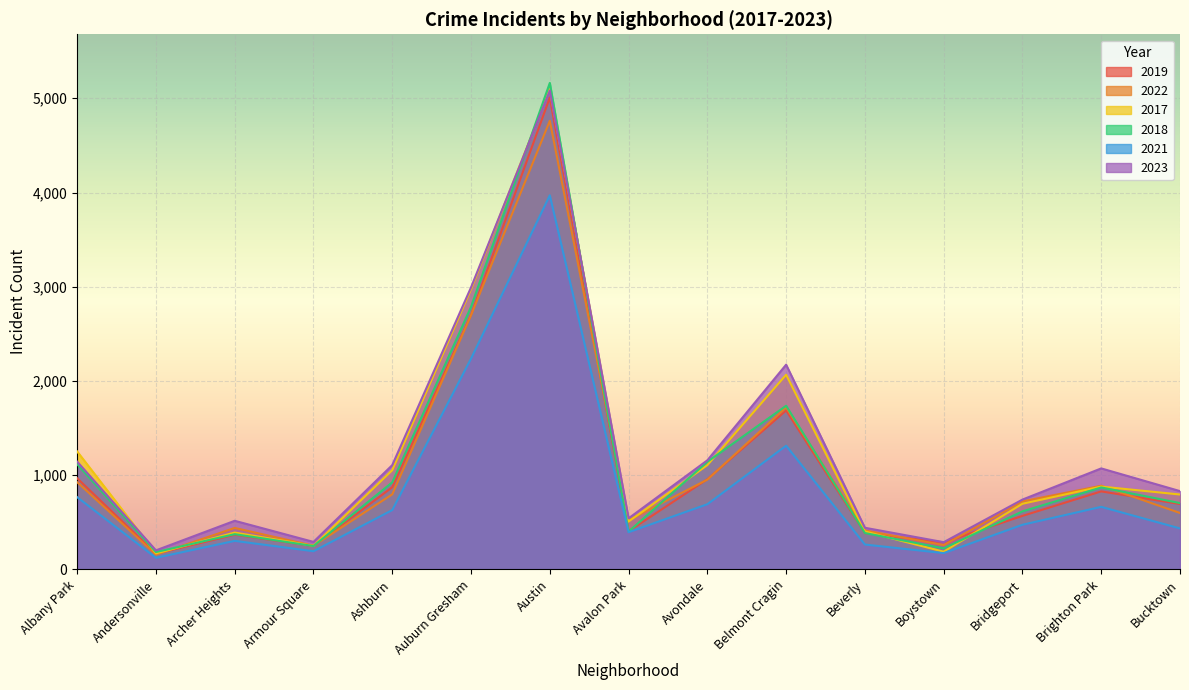

What position from the right is Avondale?

7